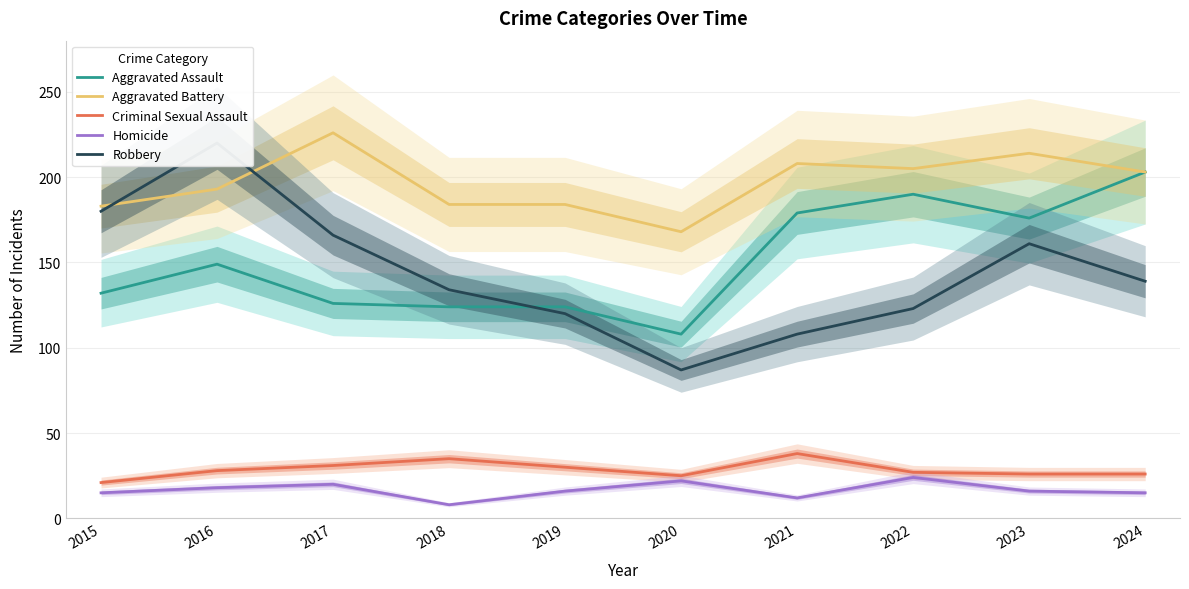

What is the difference between the highest and lowest values at 2016?

202